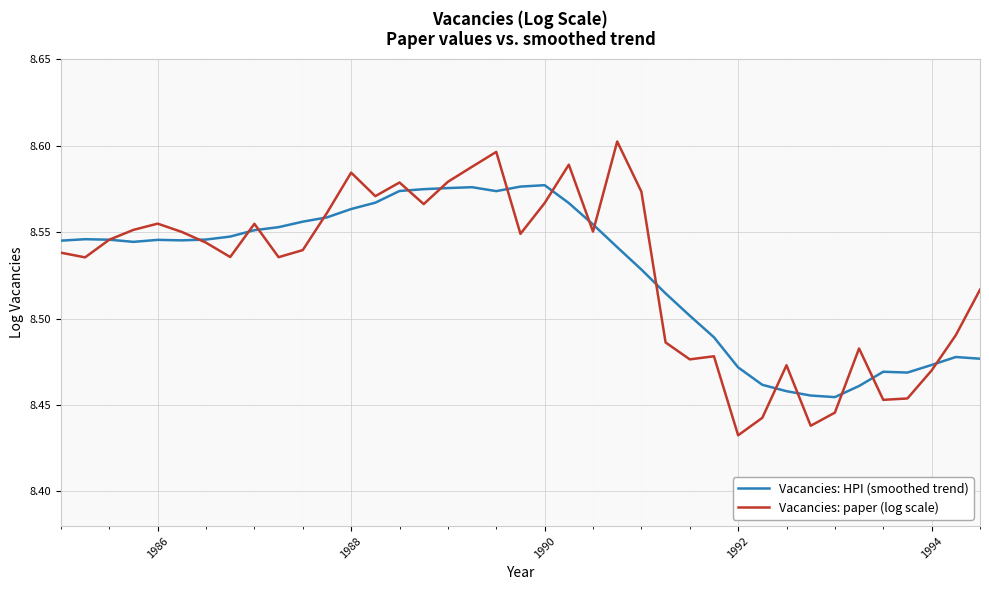

Which series has the largest range (max minus min)?

Vacancies: paper (log scale)